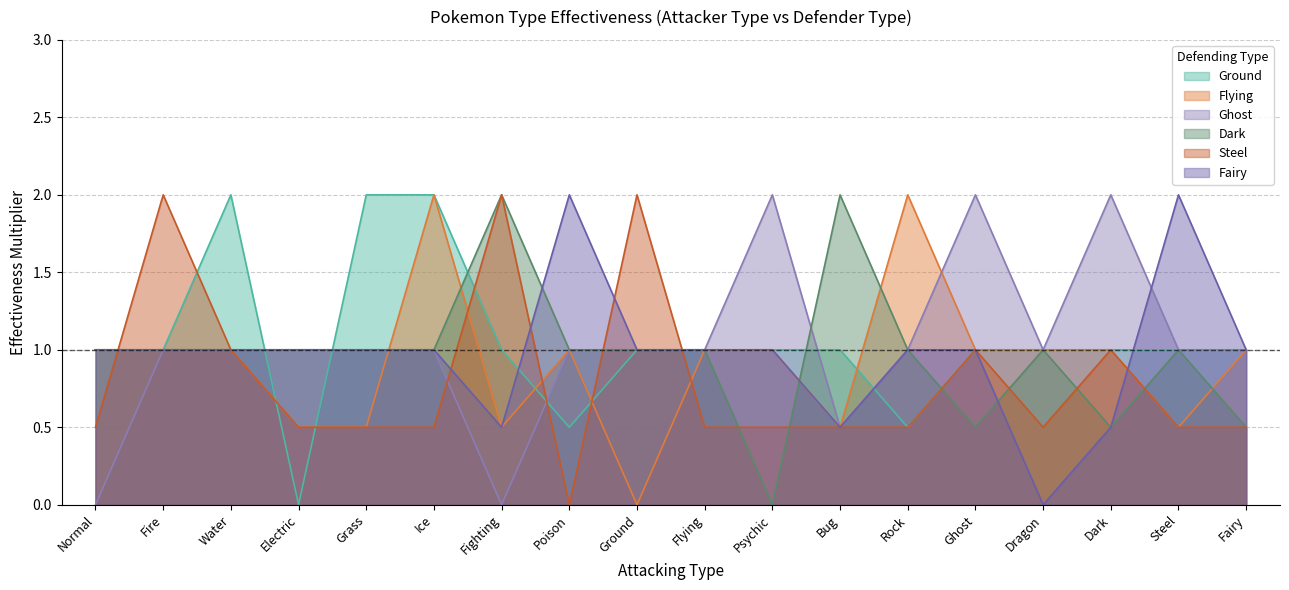

How many interior local valleys does the Ground series have?

3